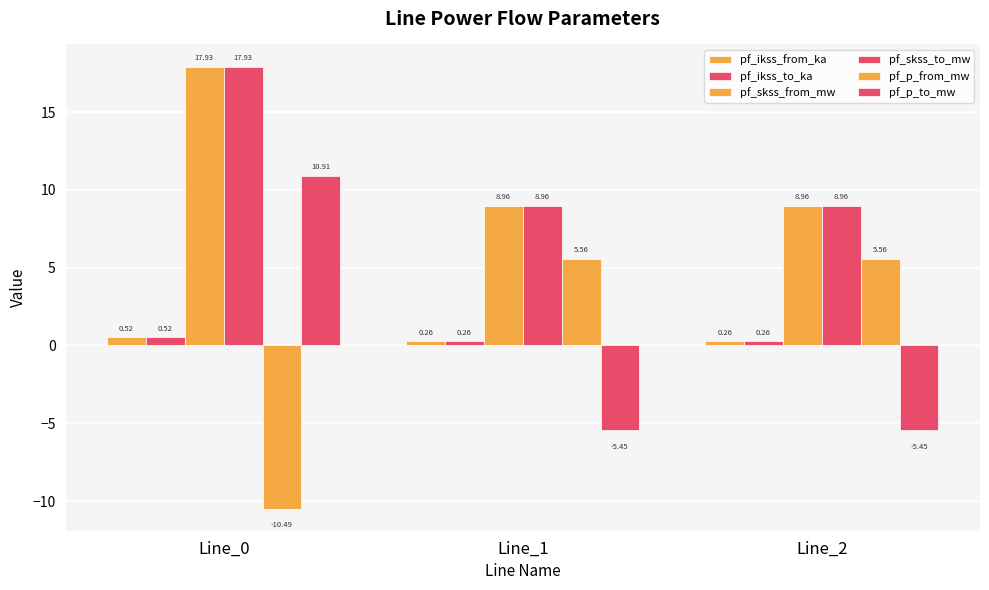

What is the highest value of the pf_skss_to_mw series?

17.9